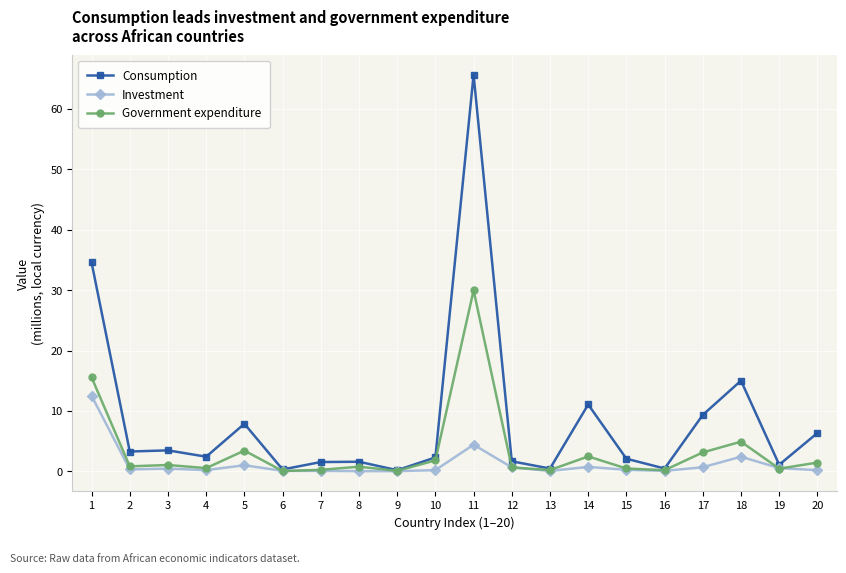

Does the chart display data point markers on the line(s)?

Yes